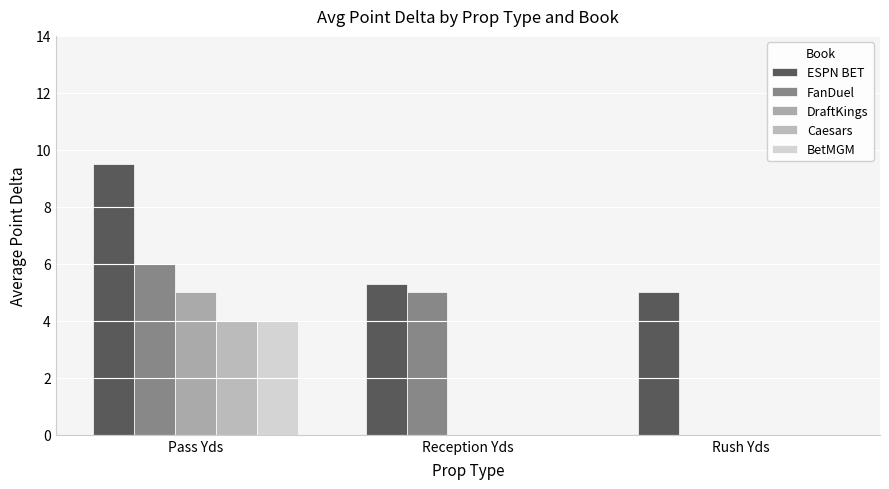

Reading left to right, extract all data points from this chart.

ESPN BET: Pass Yds=9.5	Reception Yds=5.3	Rush Yds=5.0
FanDuel: Pass Yds=6.0	Reception Yds=5.0	Rush Yds=0.0
DraftKings: Pass Yds=5.0	Reception Yds=0.0	Rush Yds=0.0
Caesars: Pass Yds=4.0	Reception Yds=0.0	Rush Yds=0.0
BetMGM: Pass Yds=4.0	Reception Yds=0.0	Rush Yds=0.0